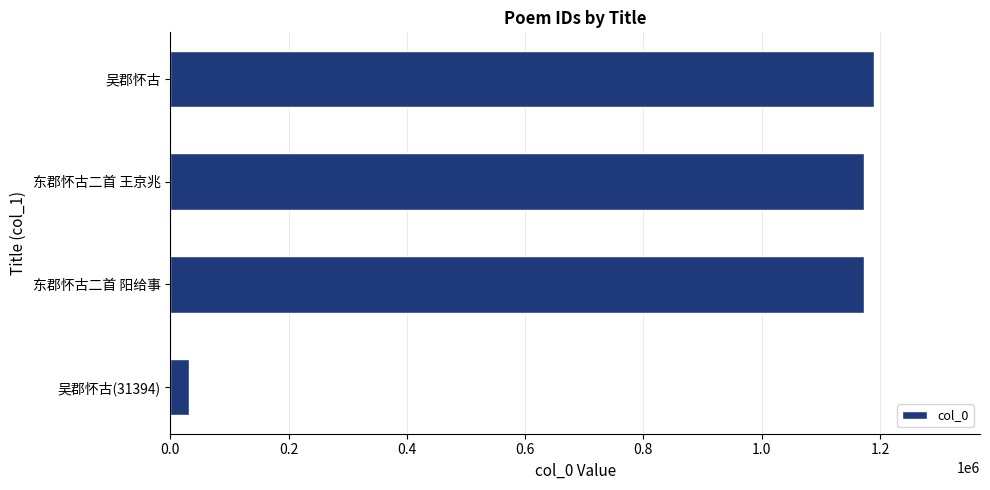

What is the ratio of the value at 东郡怀古二首 王京兆 to the value at 吴郡怀古(31394)?

37.3